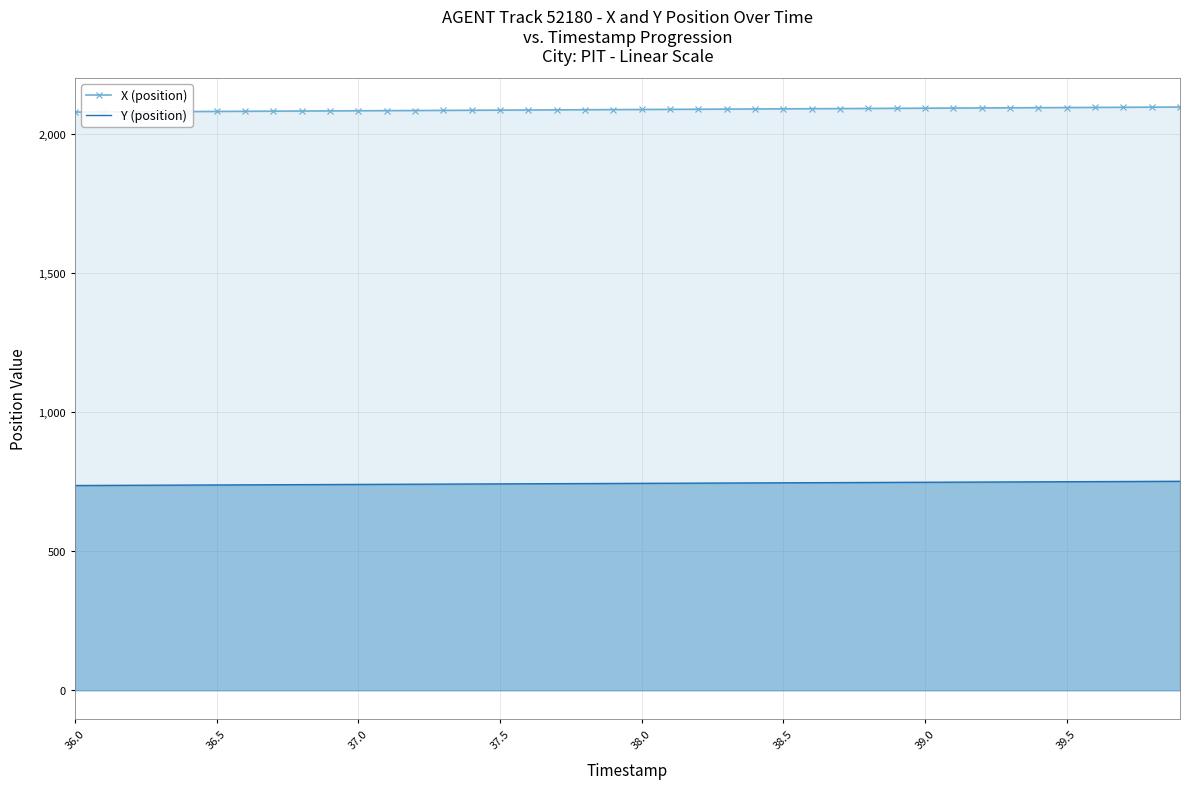

True or false: Y (position) and X (position) cross at least once.

False